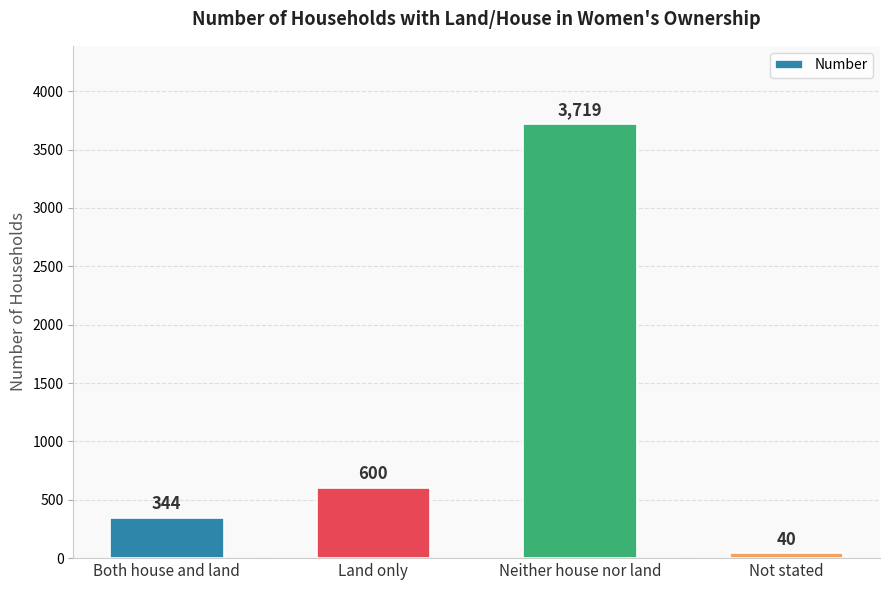

What is the greatest value displayed?

3719